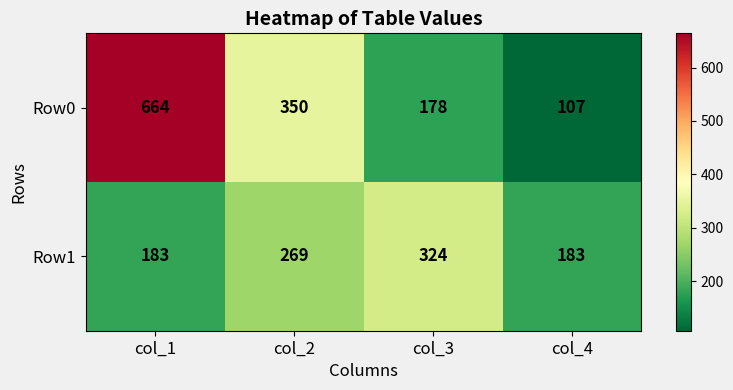

What is the highest value of the Row1 series?

324